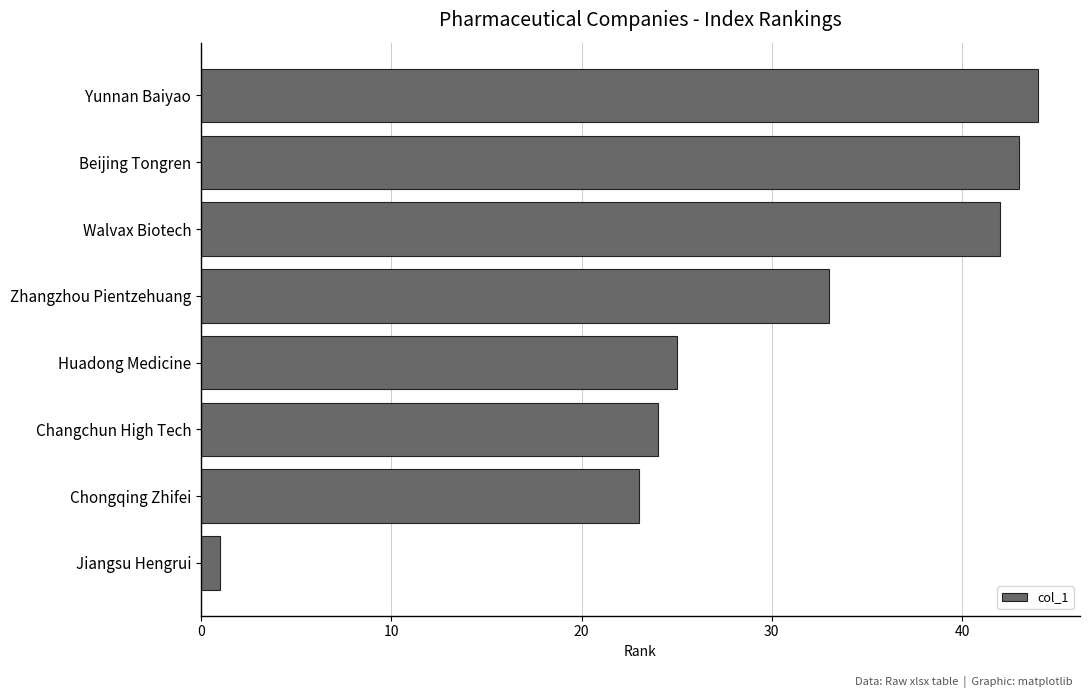

What is the label of the 7th bar from the top?

Chongqing Zhifei